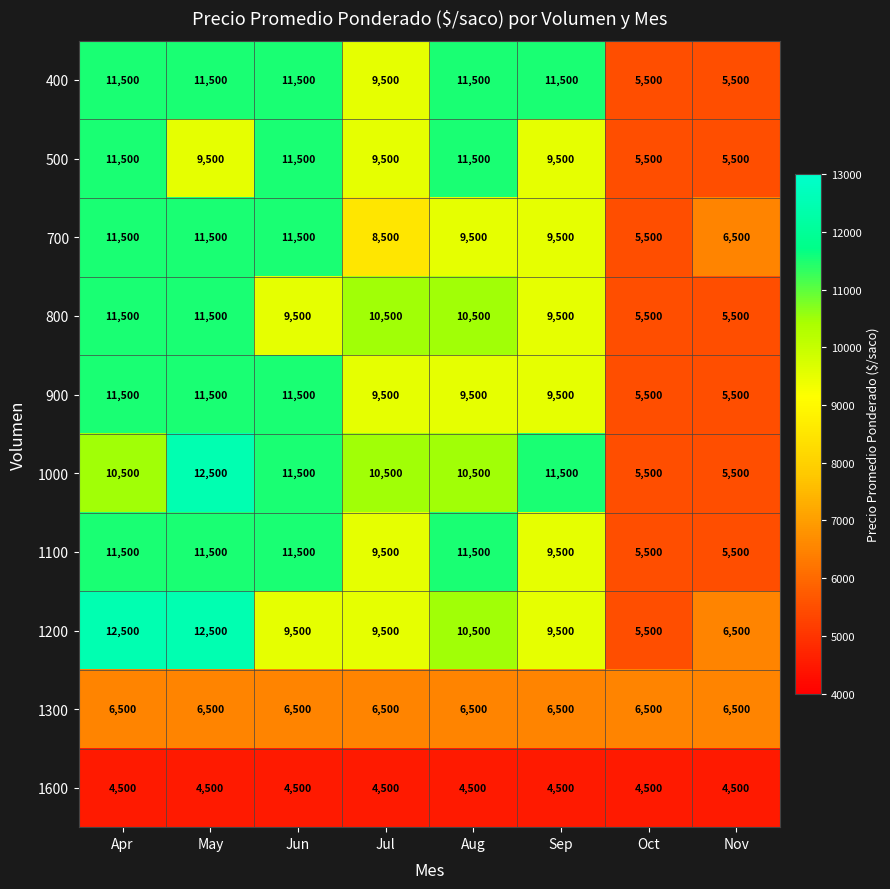

What is the greatest value displayed?

12500